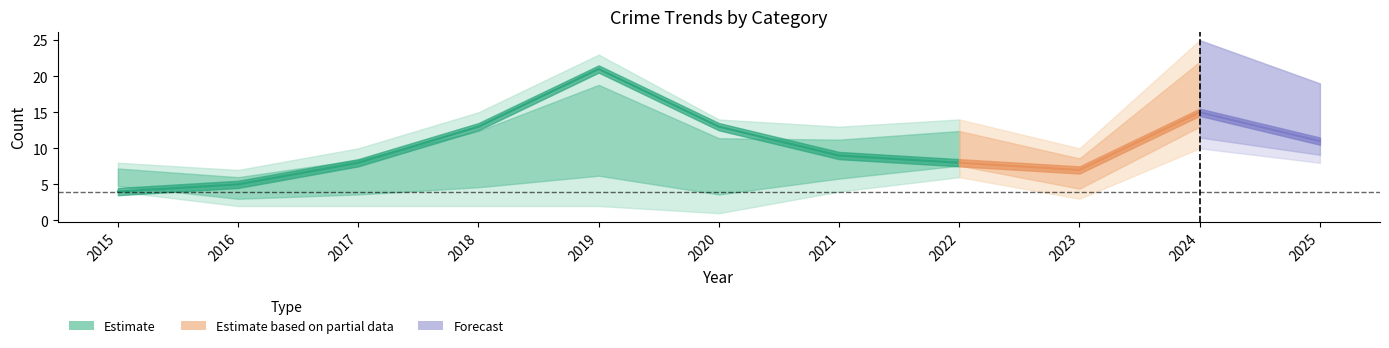

At which category does Total reach its first local peak?

2019